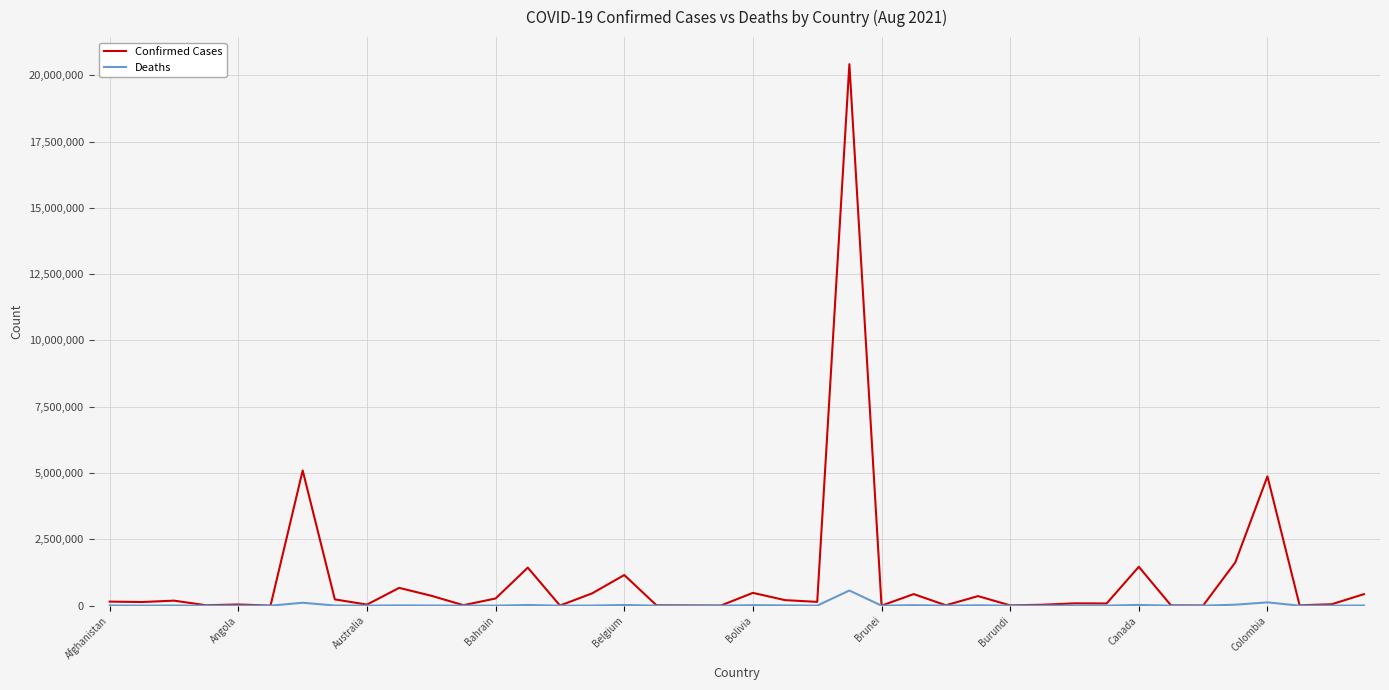

Which series has the largest range (max minus min)?

Confirmed Cases